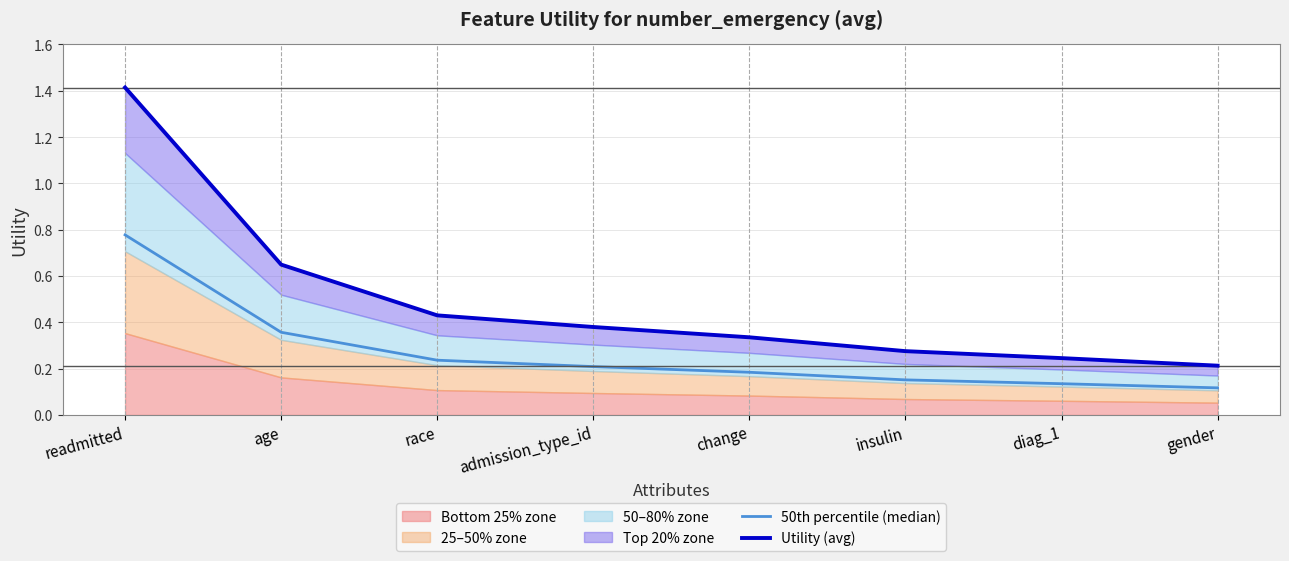

The 50th percentile (median) series shows 0.2 at change. True or false?

True